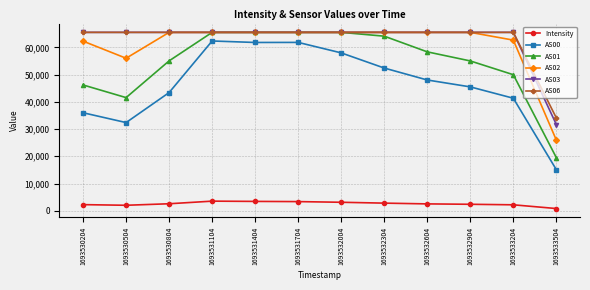

Where is AS01 nearest to the value 42521?

1693530504